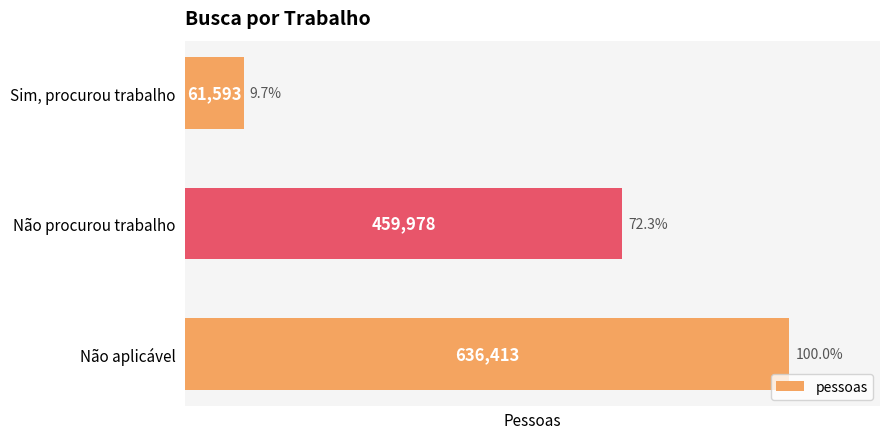

The chart shows a value of 808283 at Não procurou trabalho. True or false?

False